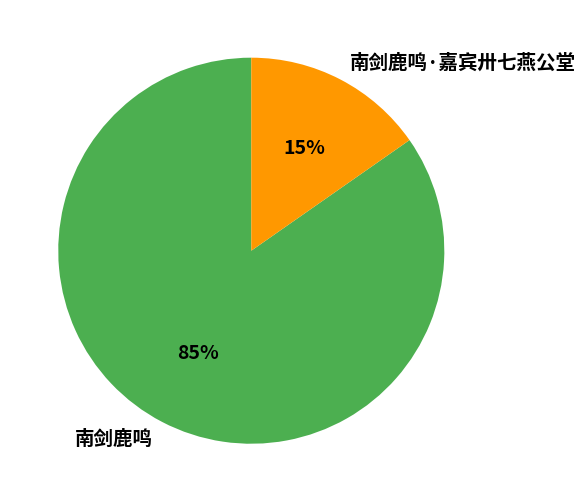

To the nearest percent, what is the combined percentage of 南剑鹿鸣 and 南剑鹿鸣·嘉宾卅七燕公堂?

100%